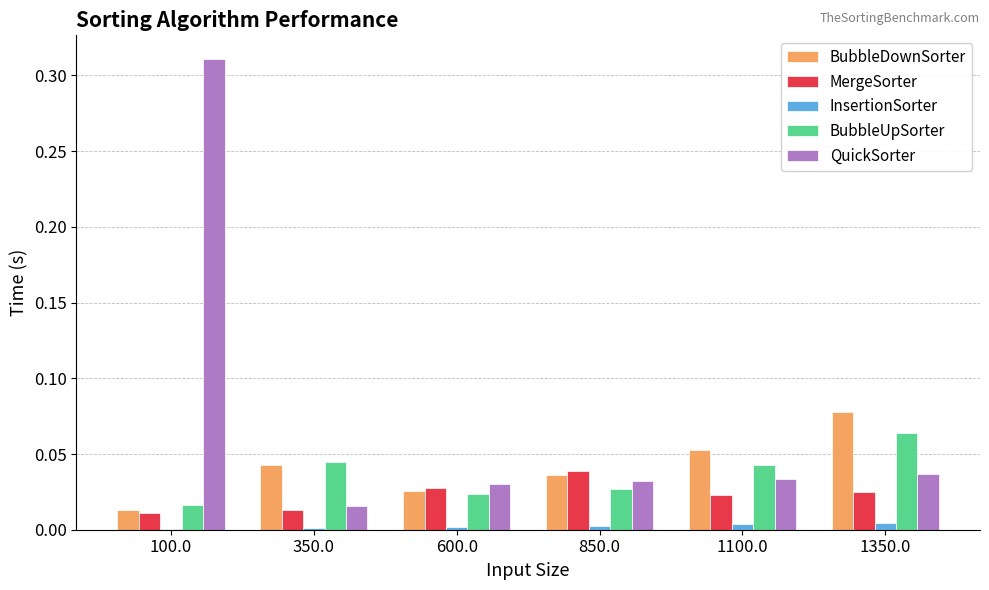

Which label corresponds to the largest value in the chart?

100.0